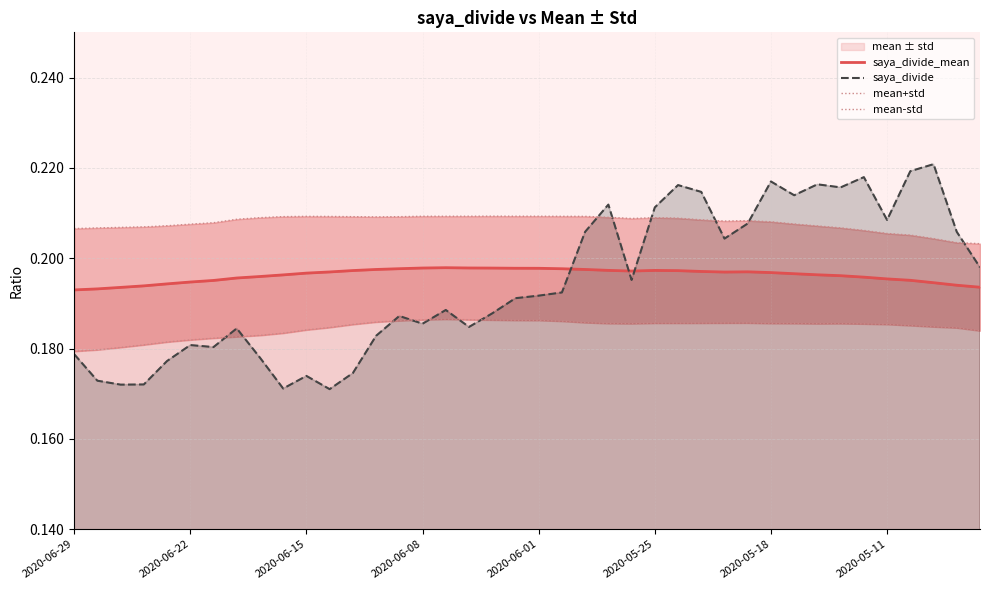

List the series in order of their peak value, highest first.

saya_divide, mean+std, saya_divide_mean, mean-std